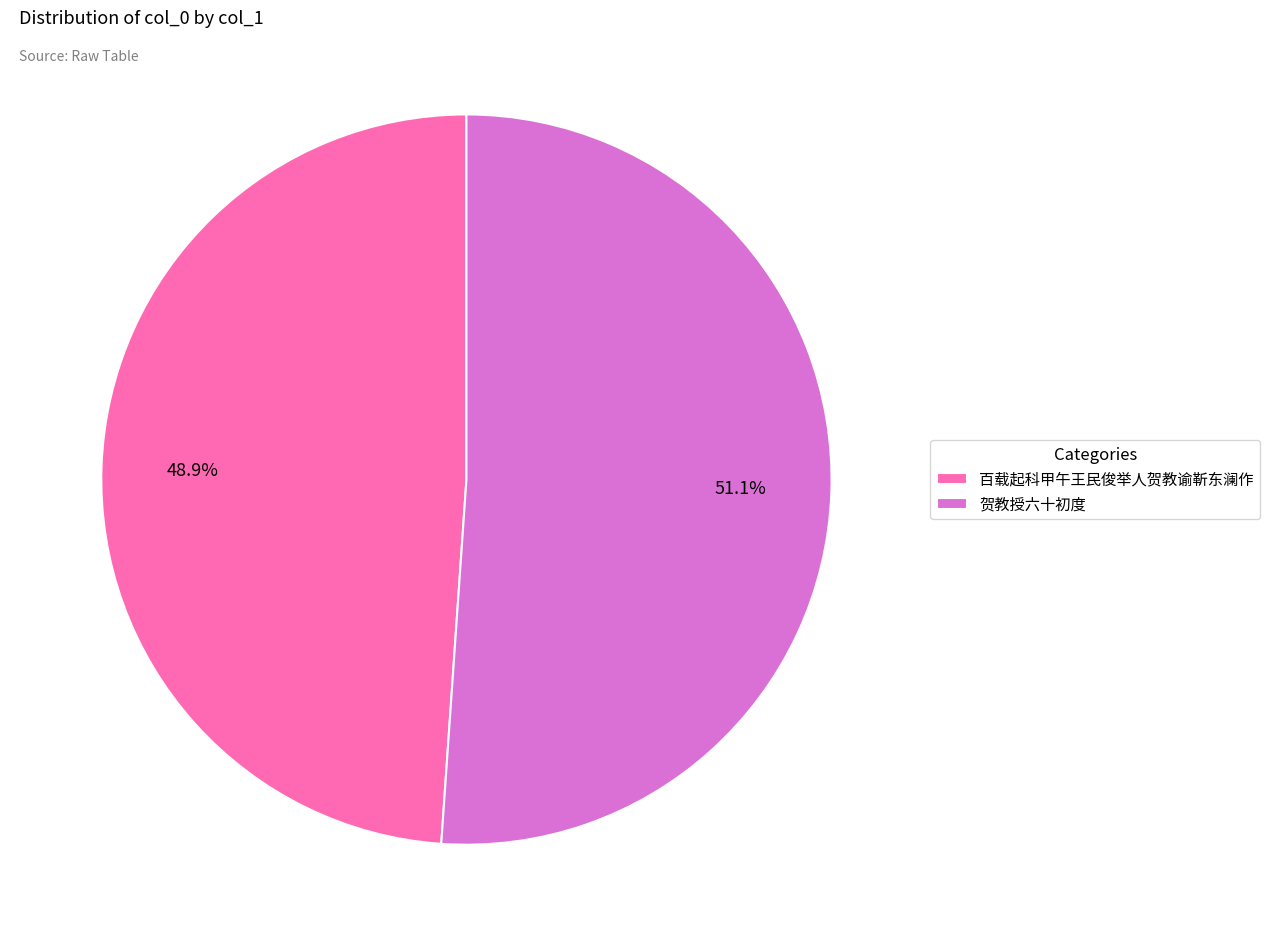

To the nearest percent, what is the difference between the largest and smallest slice percentages?

2%